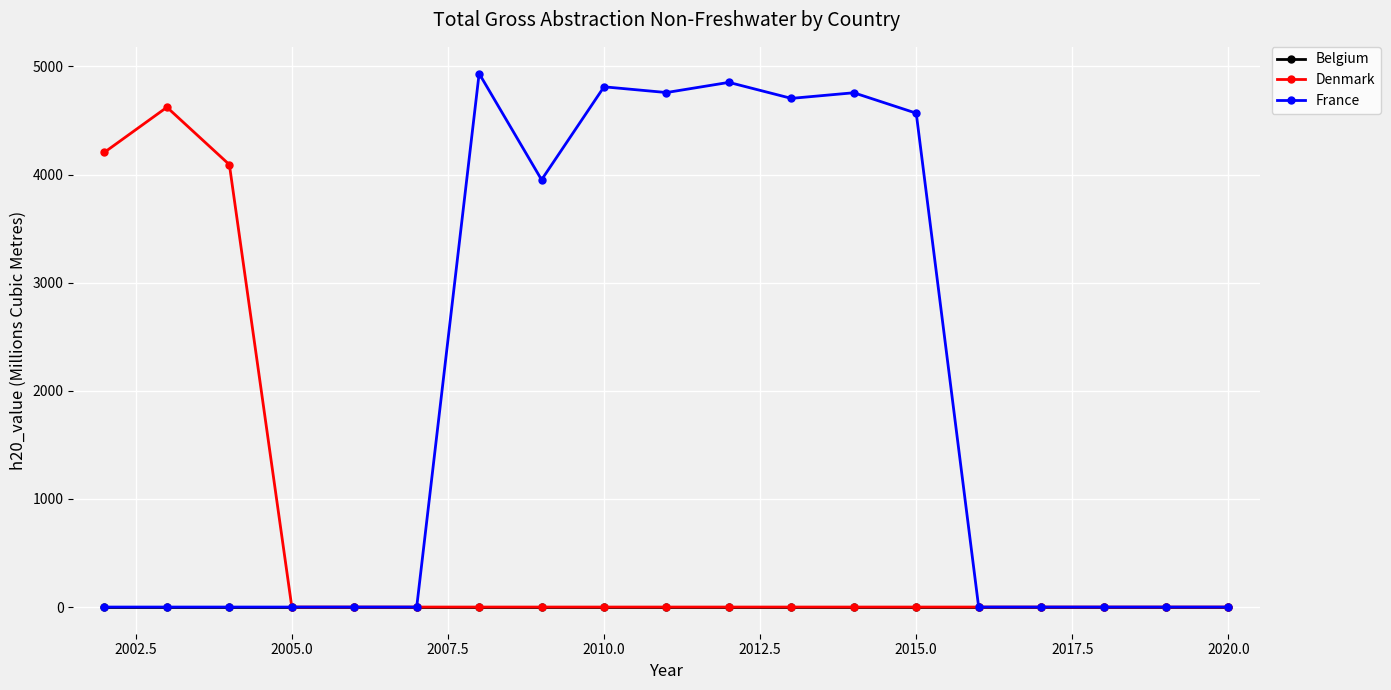

True or false: France has more than 0 interior local peaks.

True